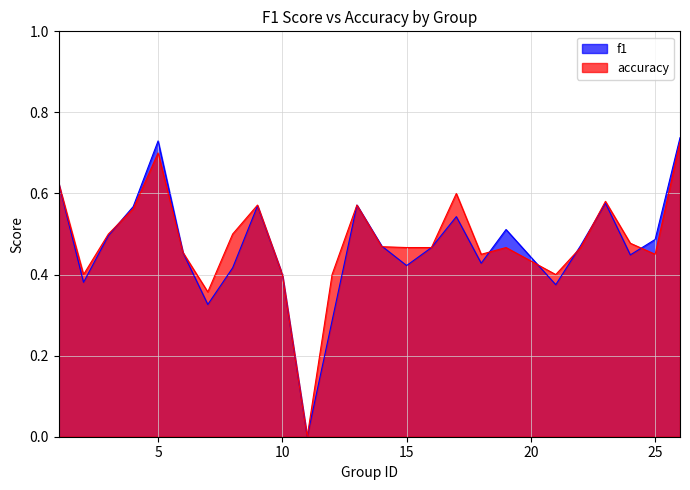

Does the chart display data point markers on the line(s)?

No